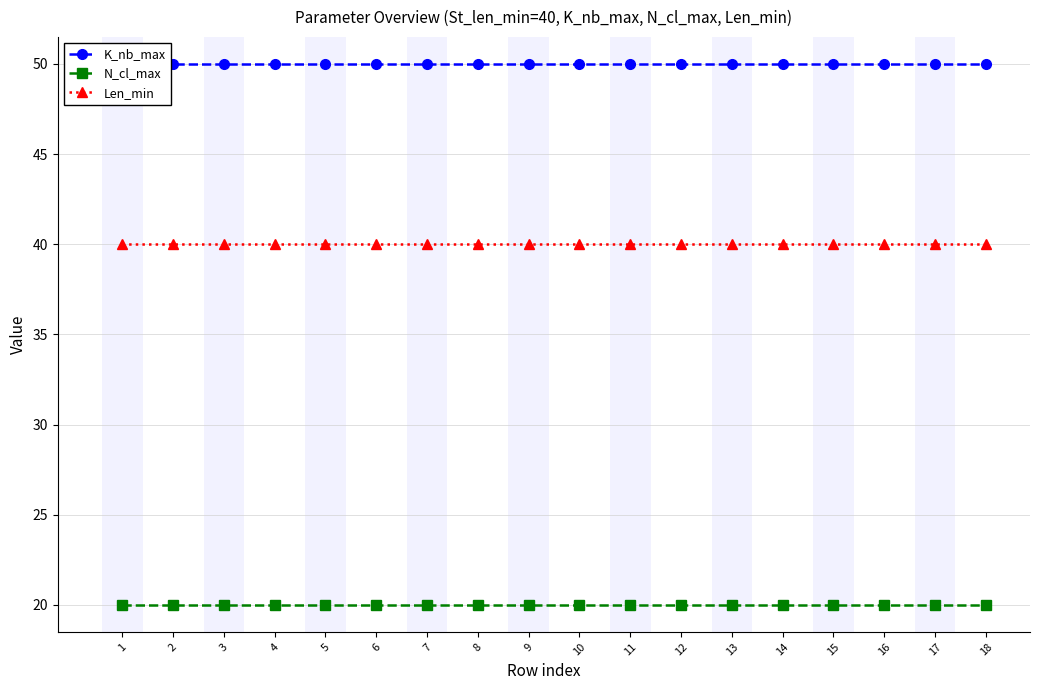

Reading left to right, what are all the values shown in this chart?

K_nb_max: 1=50	2=50	3=50	4=50	5=50	6=50	7=50	8=50	9=50	10=50	11=50	12=50	13=50	14=50	15=50	16=50	17=50	18=50
N_cl_max: 1=20	2=20	3=20	4=20	5=20	6=20	7=20	8=20	9=20	10=20	11=20	12=20	13=20	14=20	15=20	16=20	17=20	18=20
Len_min: 1=40	2=40	3=40	4=40	5=40	6=40	7=40	8=40	9=40	10=40	11=40	12=40	13=40	14=40	15=40	16=40	17=40	18=40